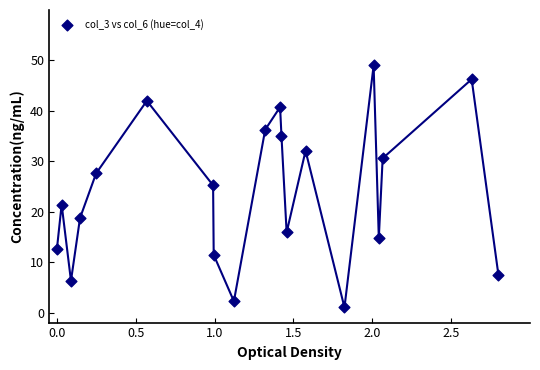

What is the range of X values (max minus min)?

2.8